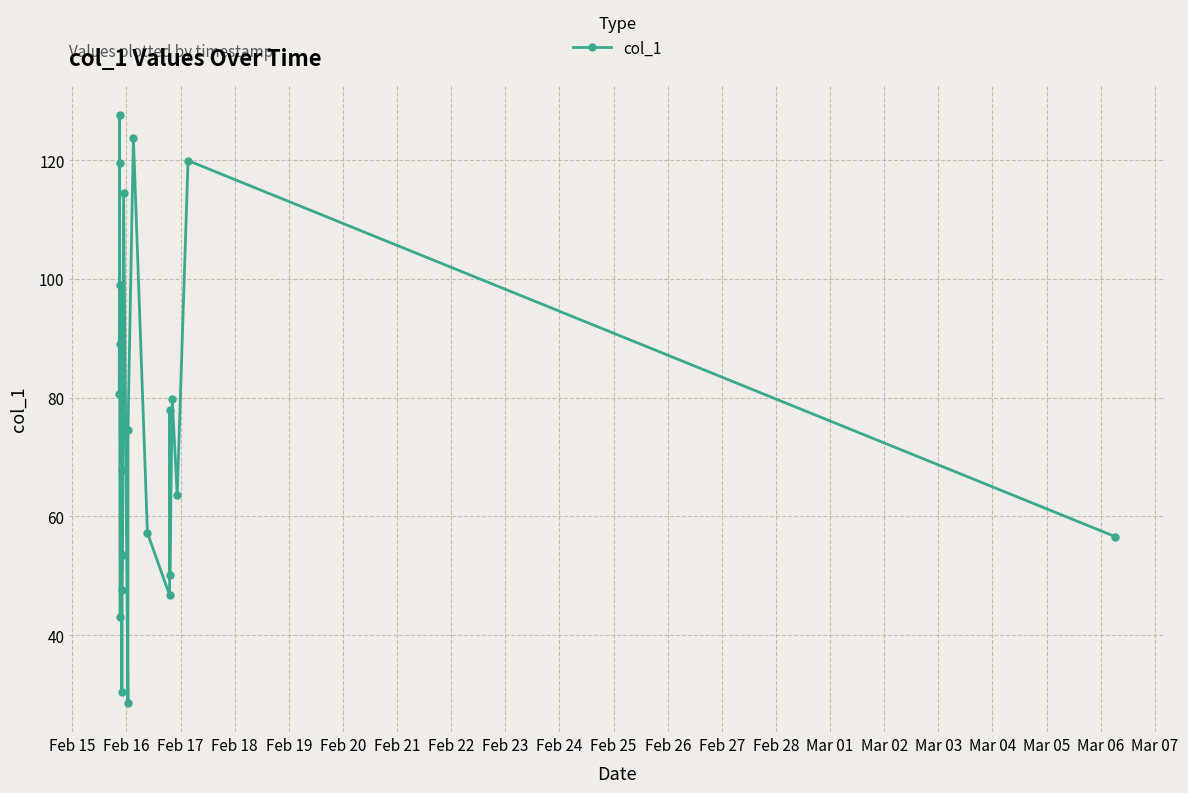

What is the average value?

75.1